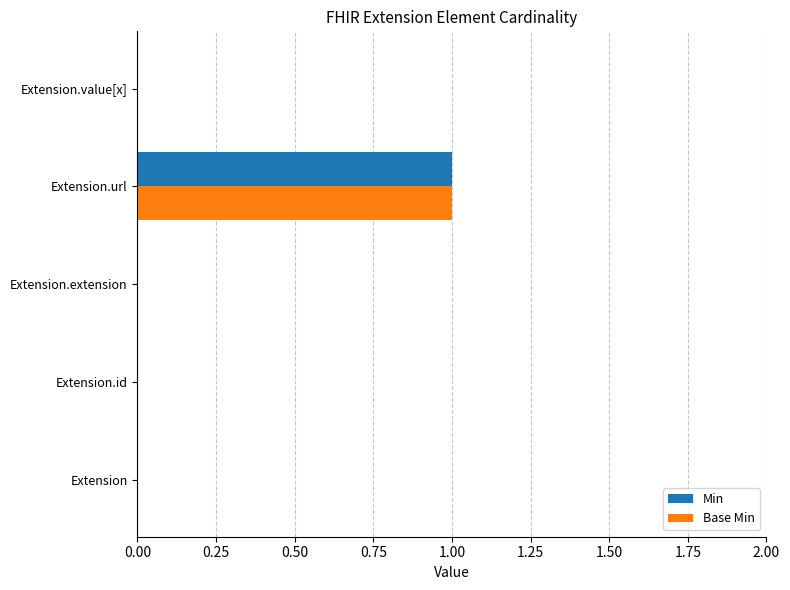

At which category is the sum across all series the highest?

Extension.url